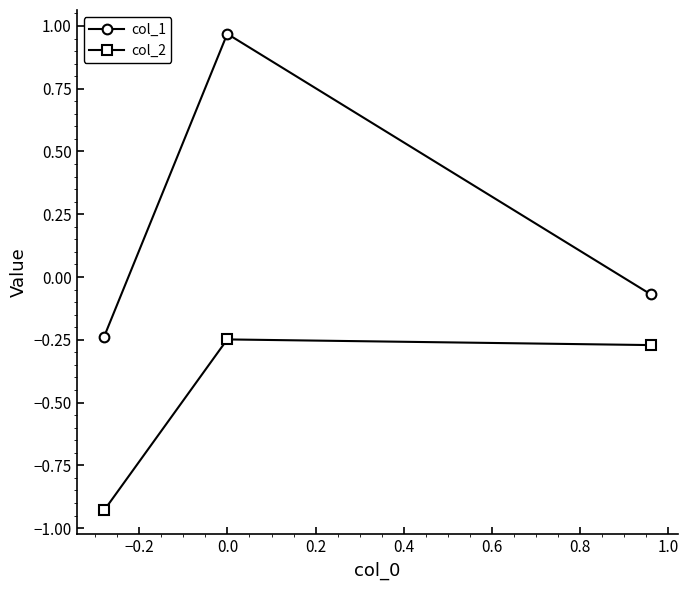

What is the sum of all col_2 values?

-1.4